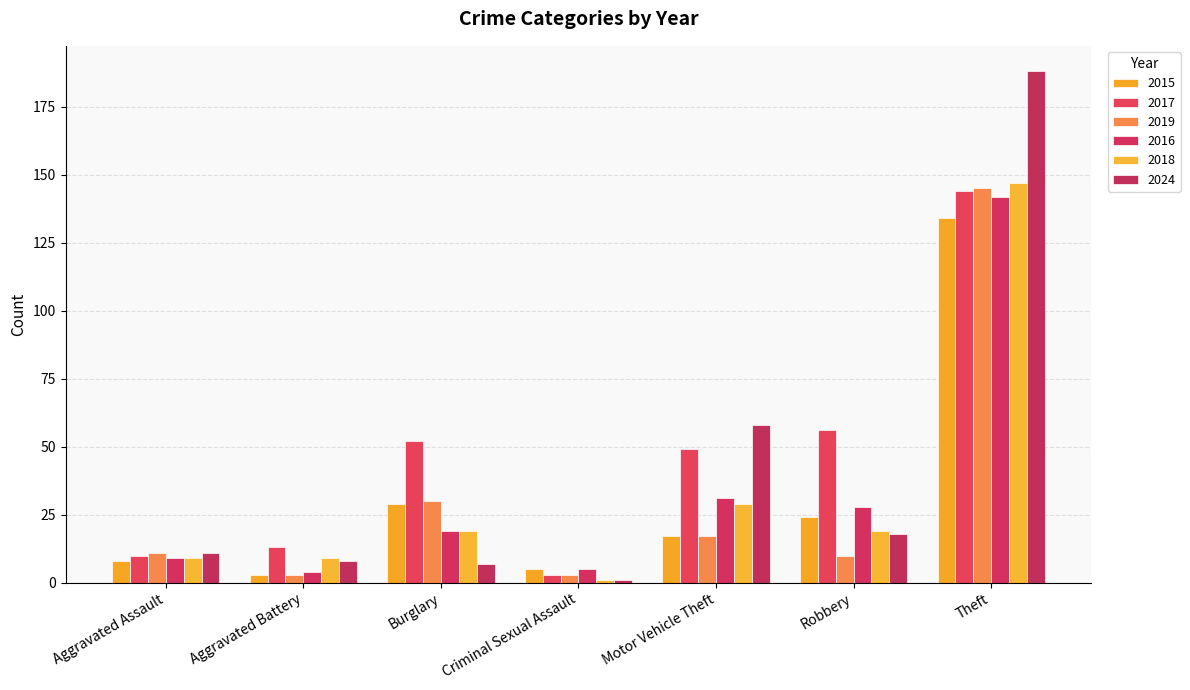

Between Burglary and Theft, which series saw the biggest shift?

2024